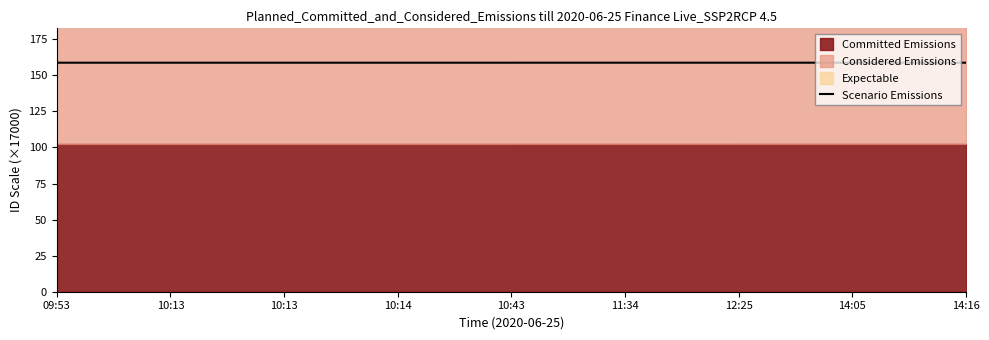

What is the greatest value displayed?

158.8